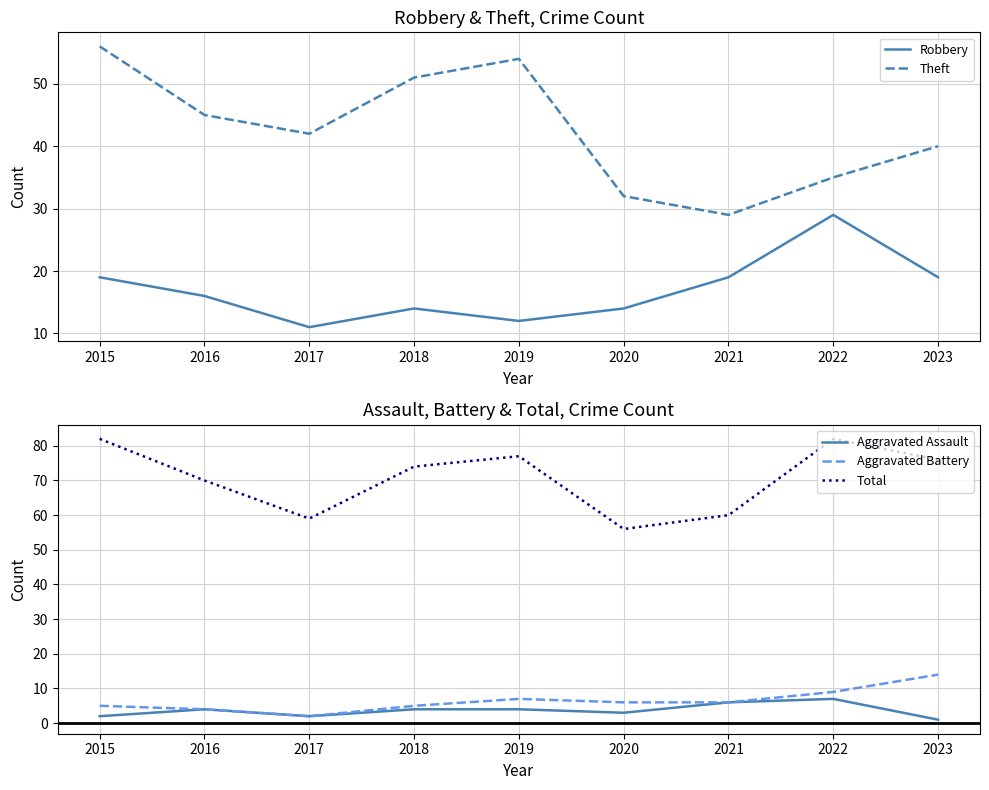

The value of Aggravated Battery at 2022 is 9. True or false?

True